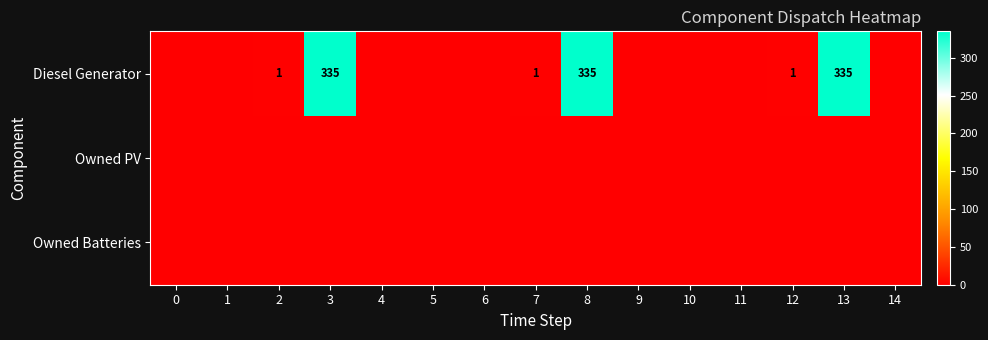

Which category has the highest value across all series?

3